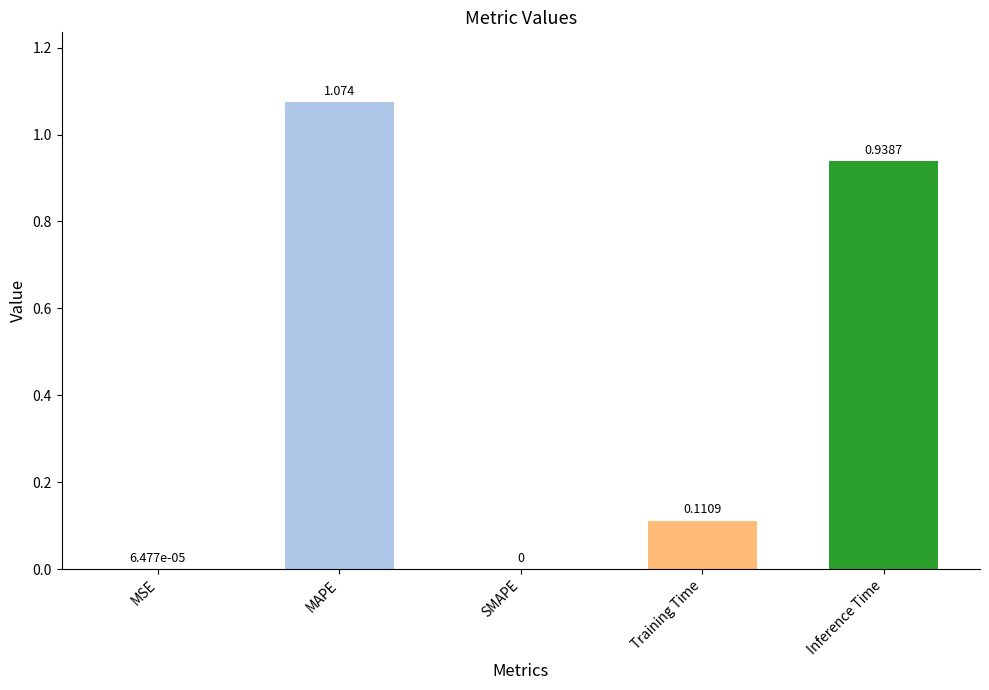

The value at Training Time is 0.2. True or false?

False